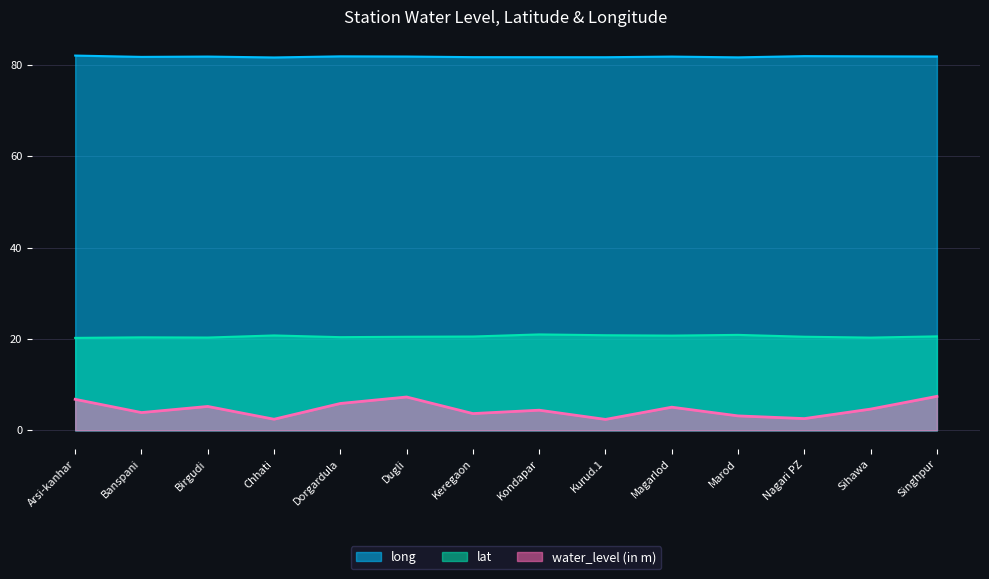

Which series has the widest spread of values?

water_level (in m)